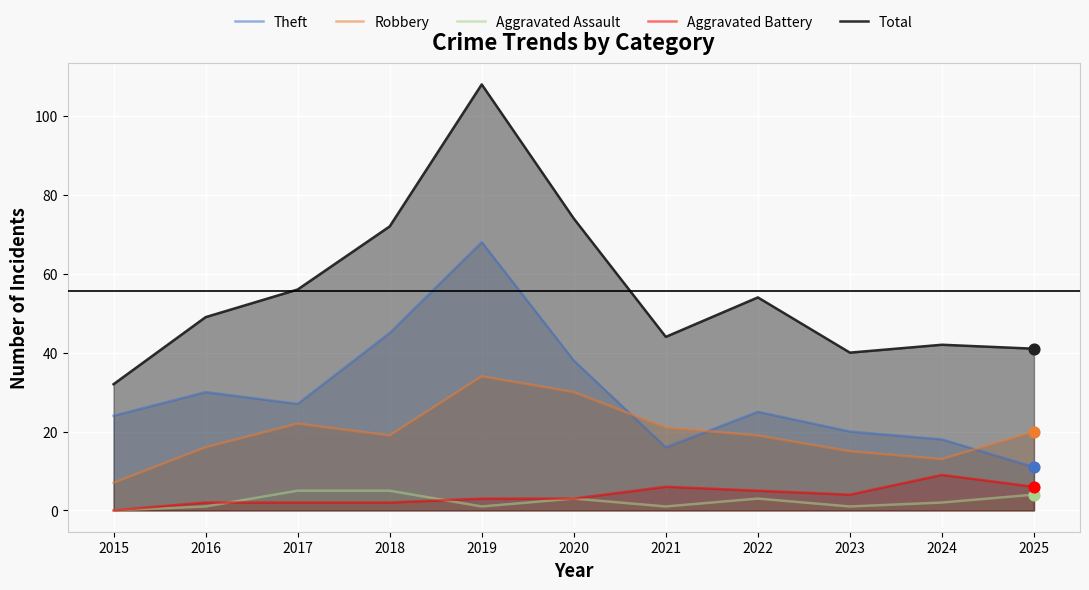

Which series has the widest spread of Y values?

Total